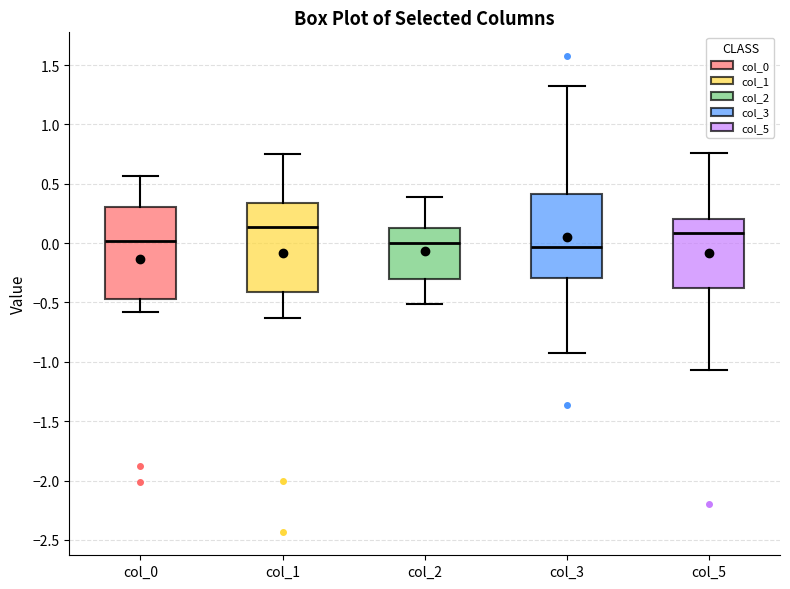

Reading left to right, transcribe this box plot: for each box, give where its median line is, the range the box spans, and where its two whiskers end, as read against the y-axis. The values are not printed on the chart, so give them approximately, as read against the axis.

col_0: median 0.00, box -0.45 to 0.30, whiskers -0.60 to 0.55
col_1: median 0.15, box -0.40 to 0.35, whiskers -0.65 to 0.75
col_2: median 0.00, box -0.30 to 0.10, whiskers -0.50 to 0.40
col_3: median -0.05, box -0.30 to 0.40, whiskers -0.90 to 1.30
col_5: median 0.10, box -0.40 to 0.20, whiskers -1.05 to 0.75